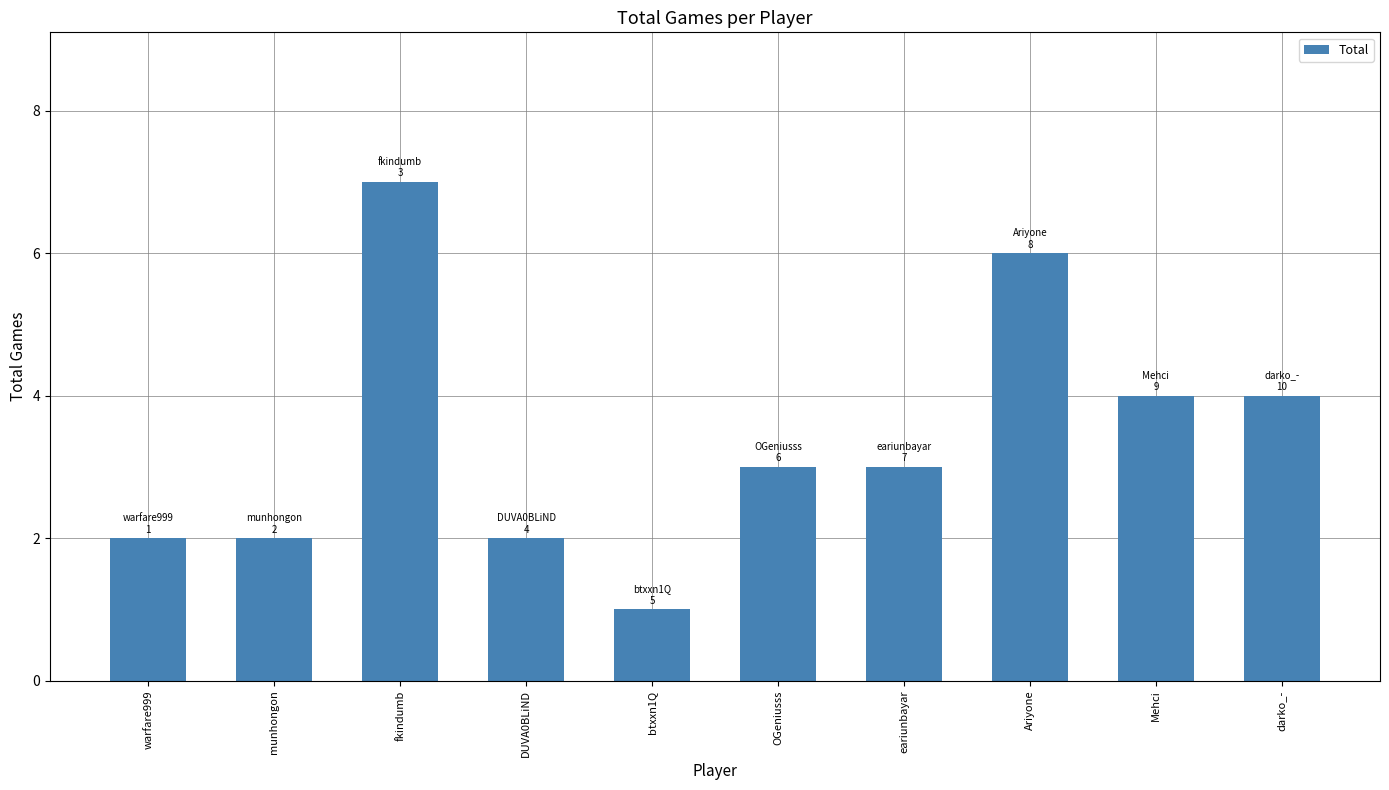

What is the sum of all values?

34